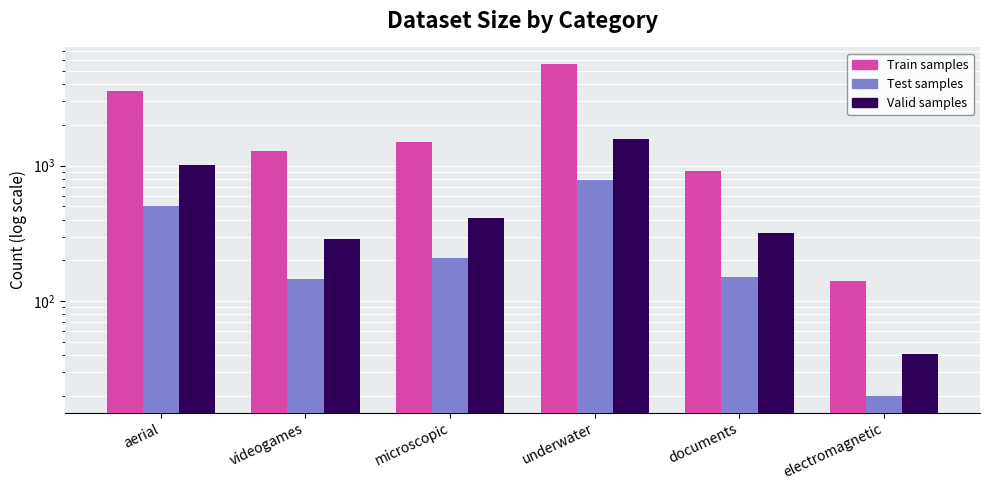

What is the value of the Valid samples bar at the 6th from the left?

41